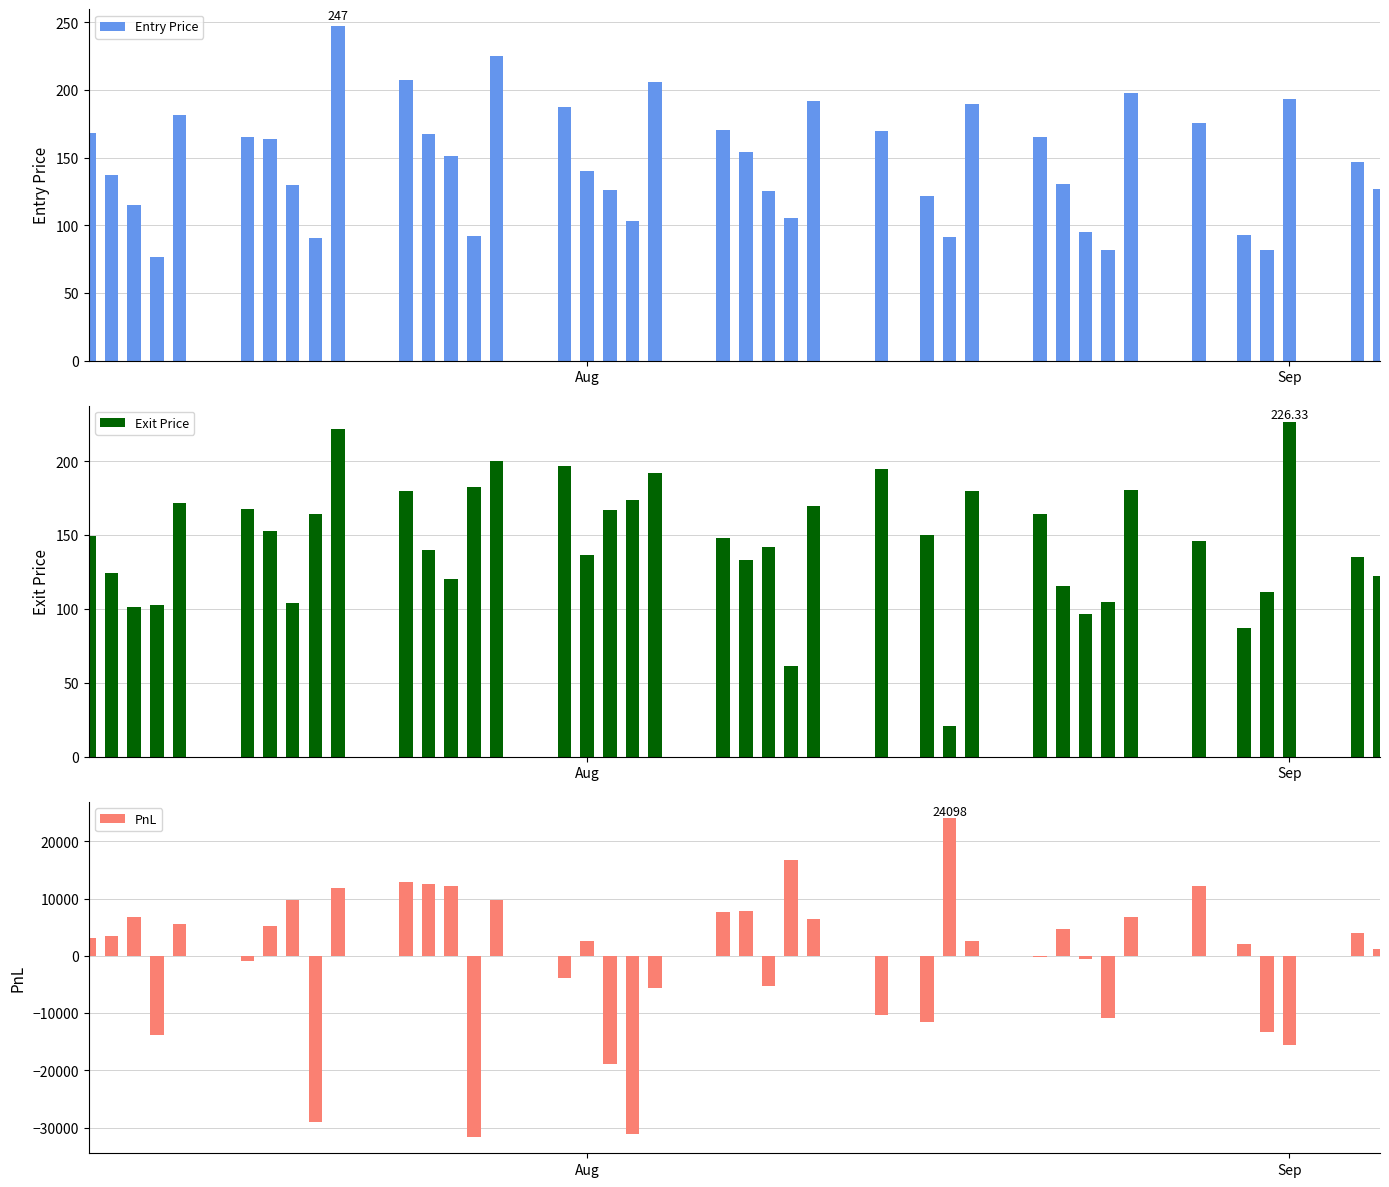

What is the maximum value for PnL?

24097.5